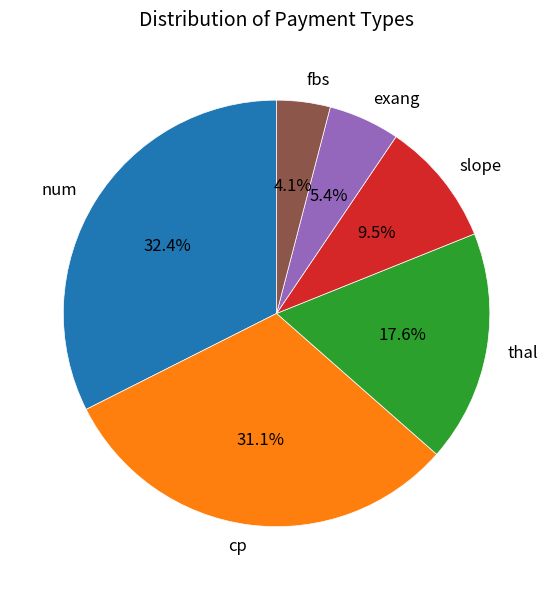

What percentage is the thal slice, to the nearest percent?

18%